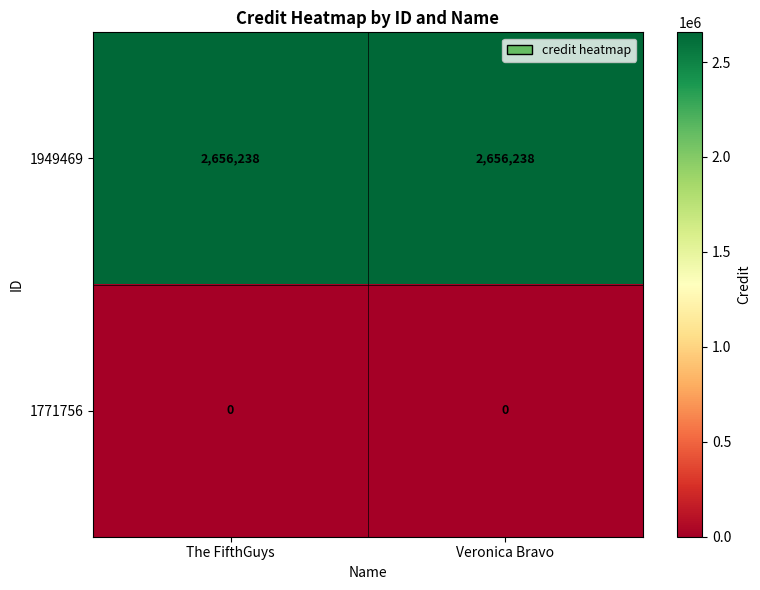

Reading left to right, what are all the values shown in this chart?

1949469: 2656238	2656238
1771756: 0	0